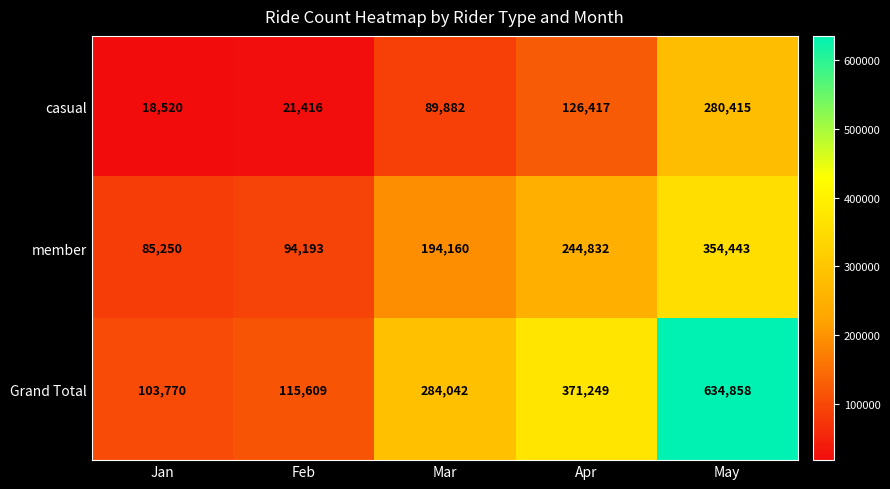

What is the minimum value shown in the chart?

18520